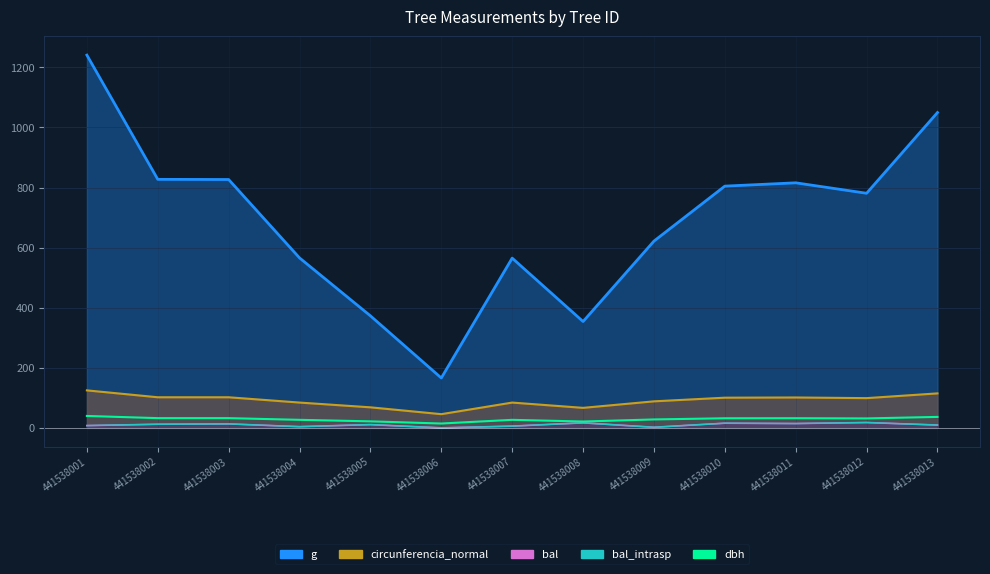

Which label corresponds to the smallest value in the chart?

441538006